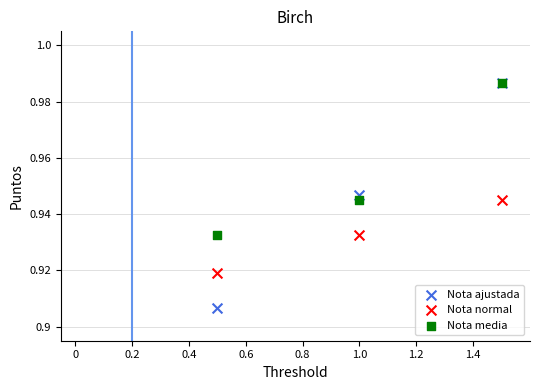

What are all the series names shown in the legend?

Nota ajustada, Nota normal, Nota media